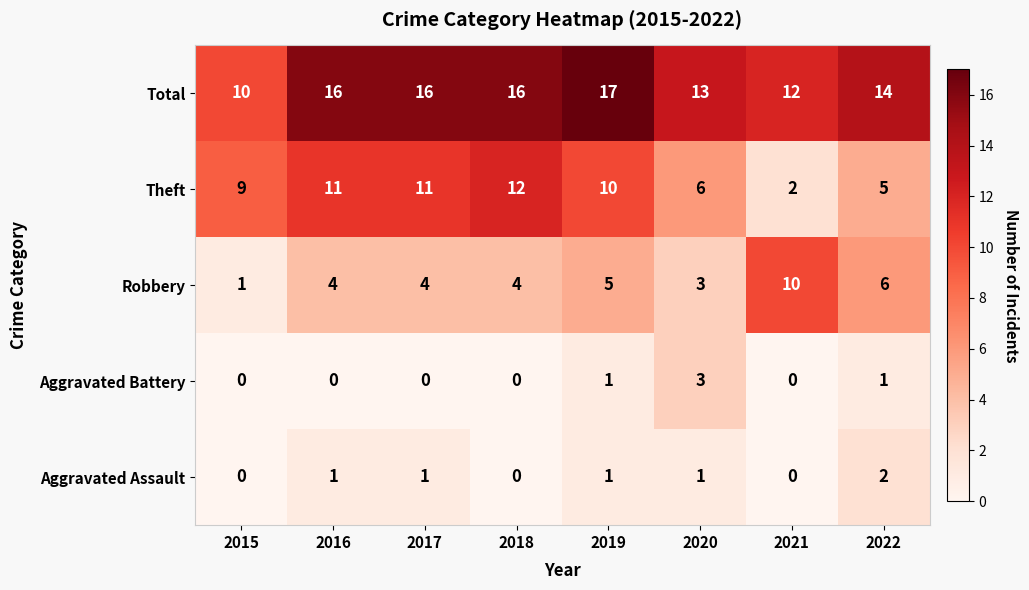

What is the maximum value shown in the chart?

17